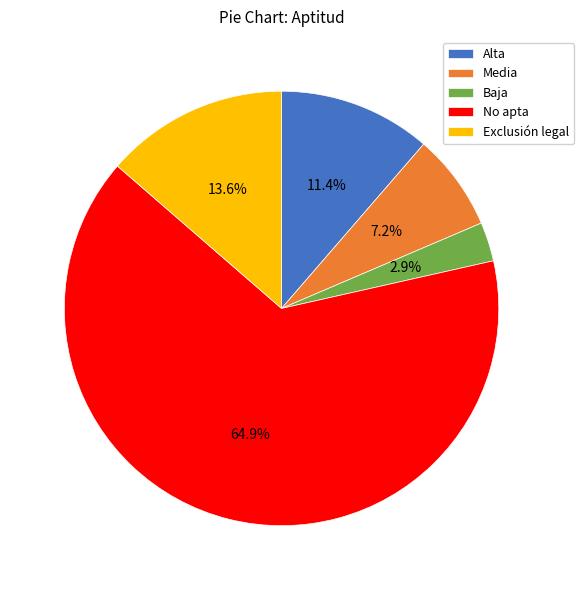

True or false: Exclusión legal accounts for 14% of the total.

True